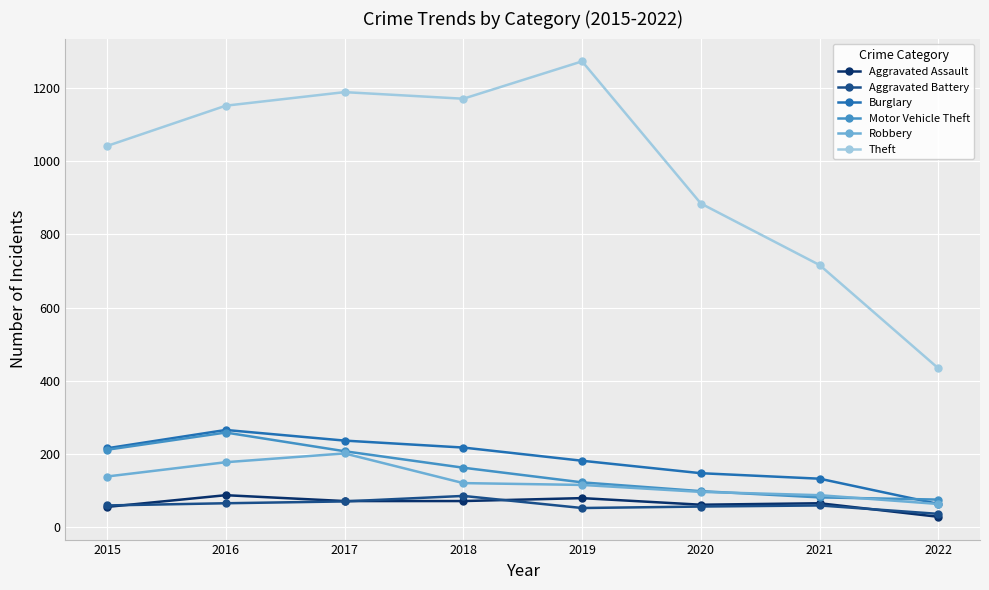

How many values in the Theft series are below 1151?

4